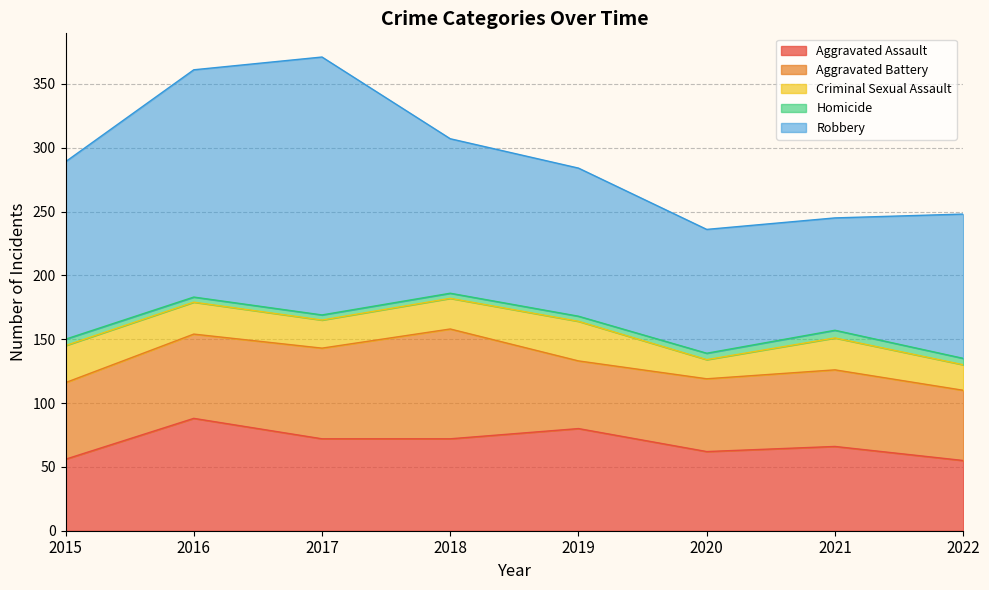

Between 2016 and 2019, which series saw the biggest shift?

Robbery